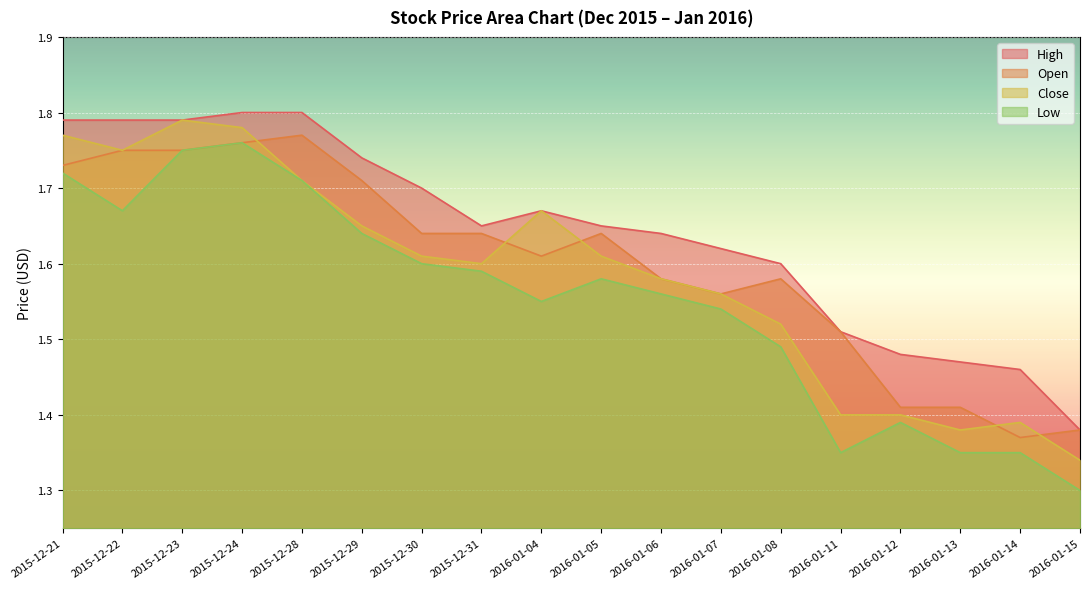

True or false: Close and High cross at least once.

False